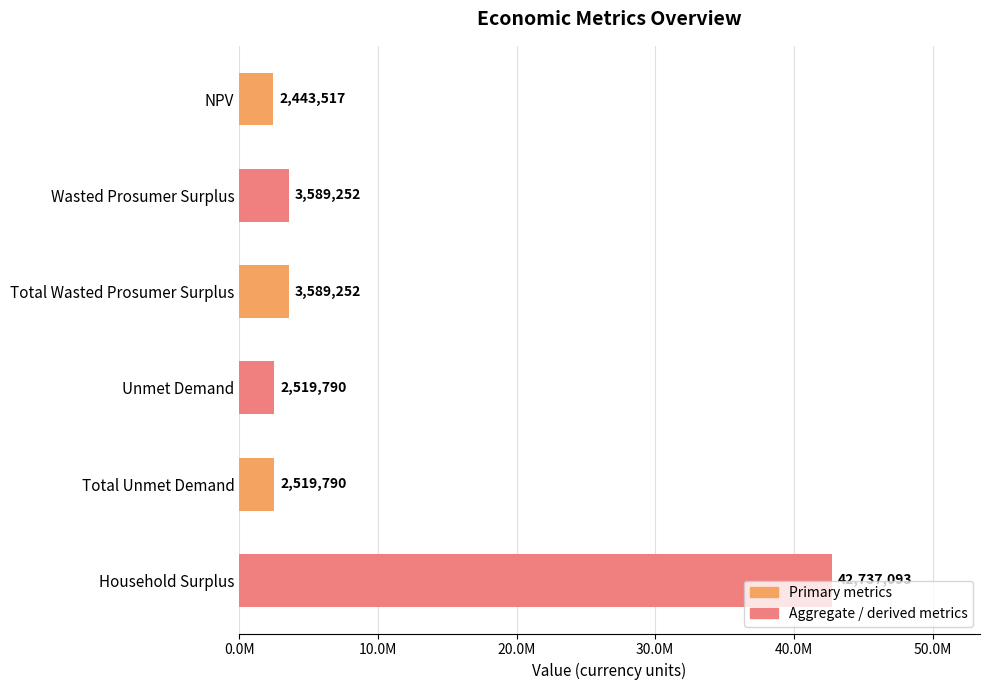

What is the difference between the maximum and minimum values?

40293576.5